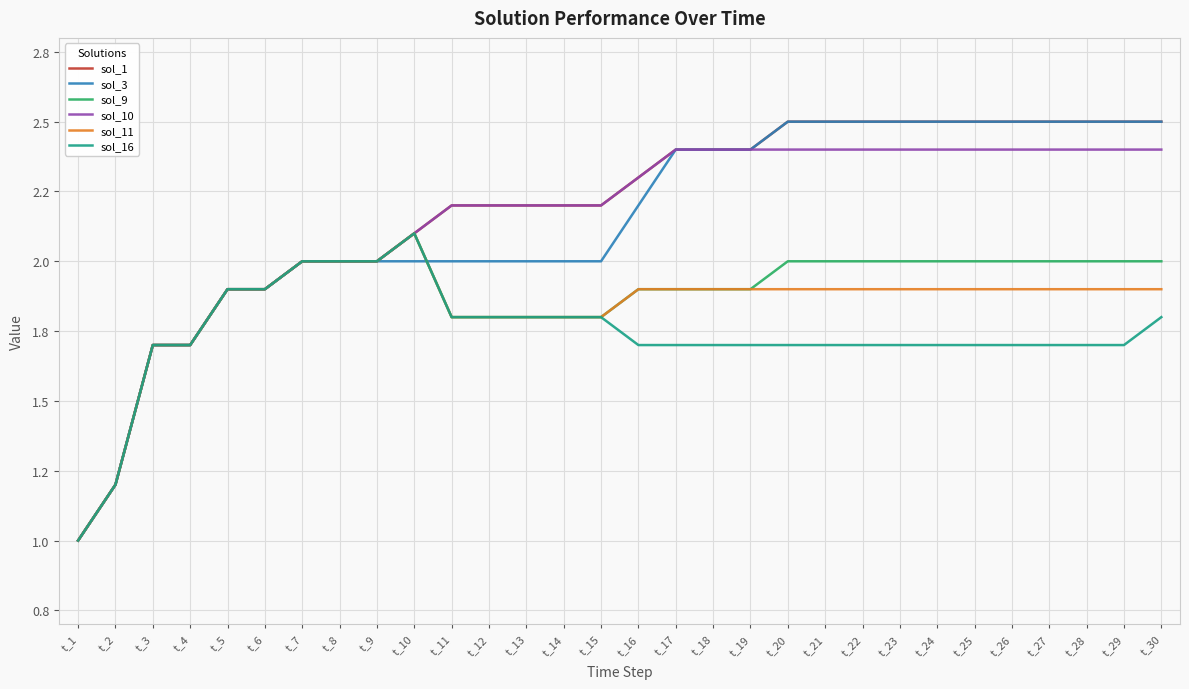

At t_11, list the series in order from largest to smallest.

sol_1, sol_10, sol_3, sol_9, sol_11, sol_16